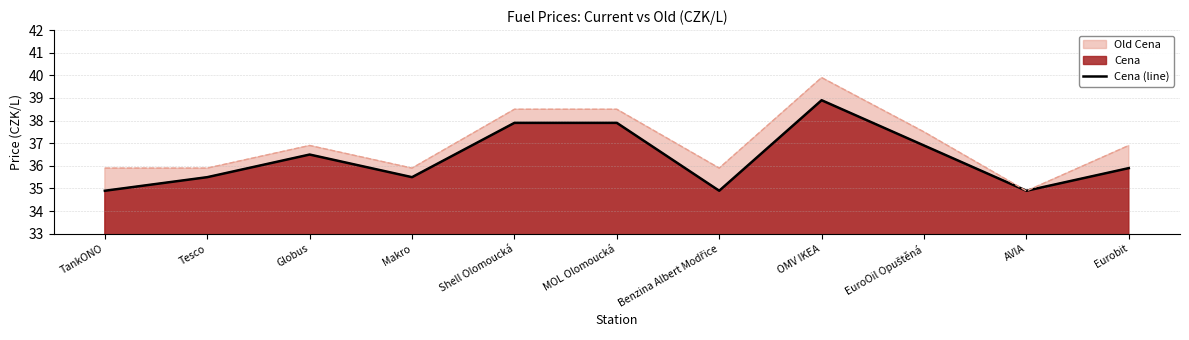

Rank the categories by value from lowest to highest.

TankONO, Benzina Albert Modřice, AVIA, Tesco, Makro, Eurobit, Globus, EuroOil Opuštěná, Shell Olomoucká, MOL Olomoucká, OMV IKEA